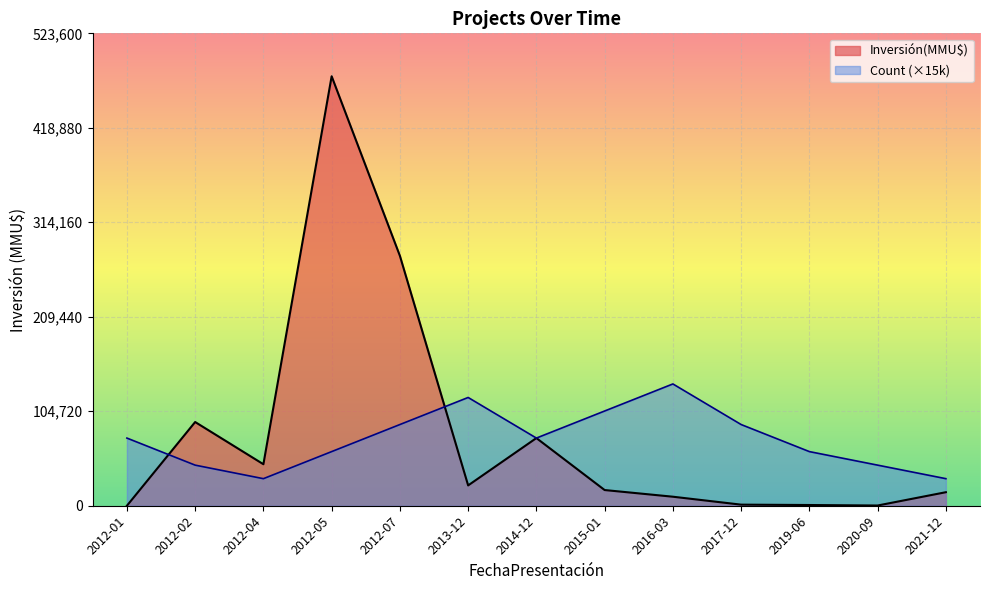

At which category is the sum across all series the highest?

2012-05